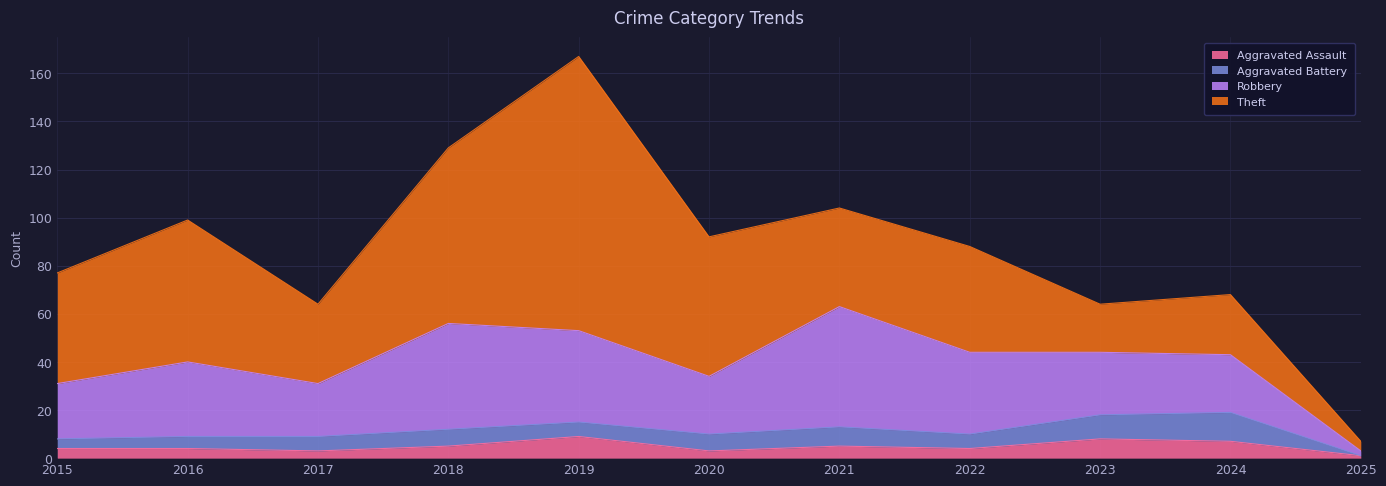

The Aggravated Battery series shows 12 at 2021. True or false?

False